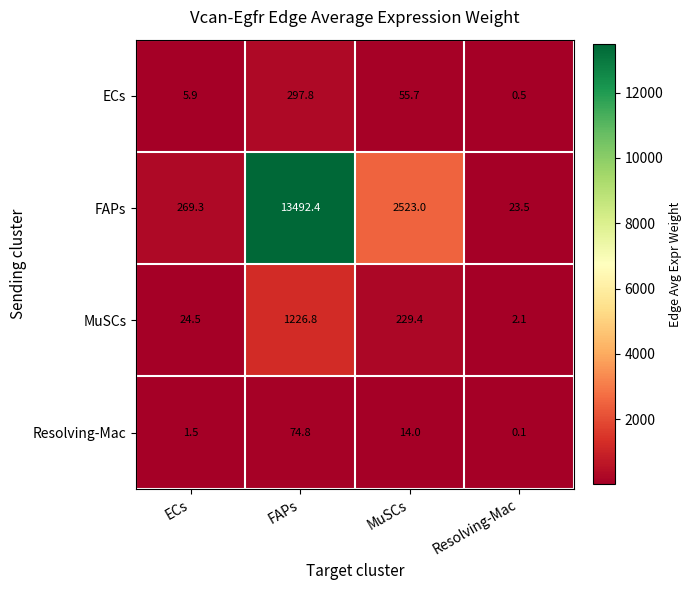

Count the number of categories in the chart.

4